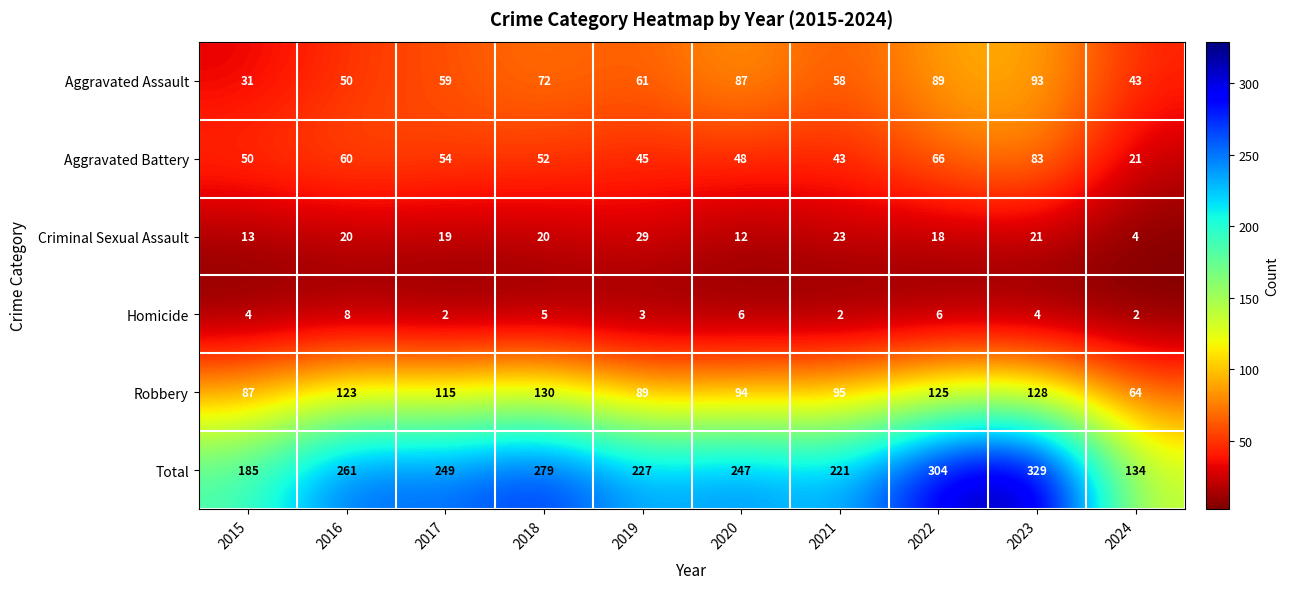

Which series has the largest total across all categories?

Total